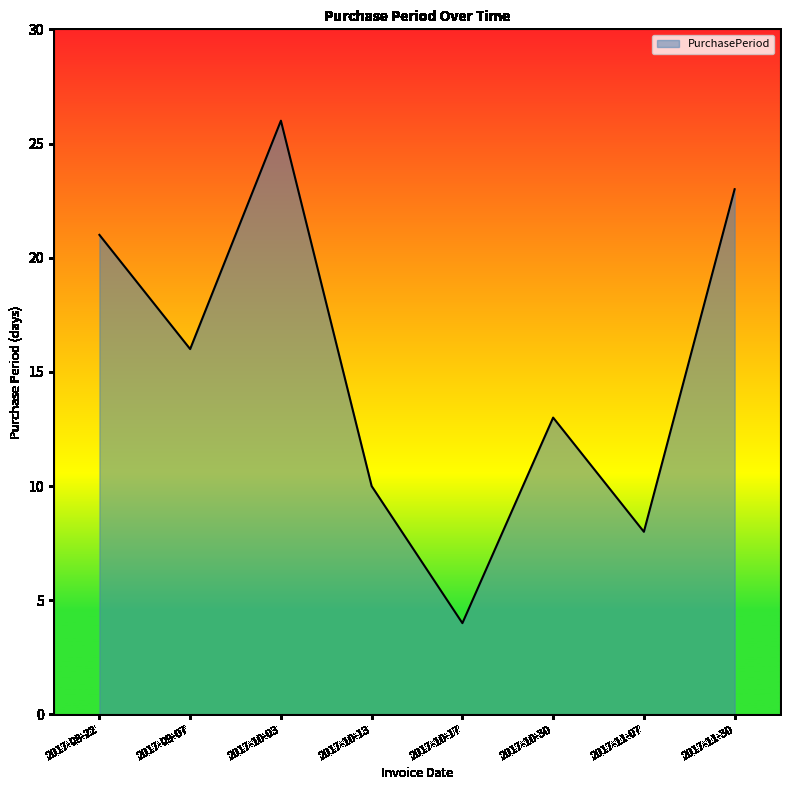

Reading right to left, list all the values displayed in this chart.

23	8	13	4	10	26	16	21